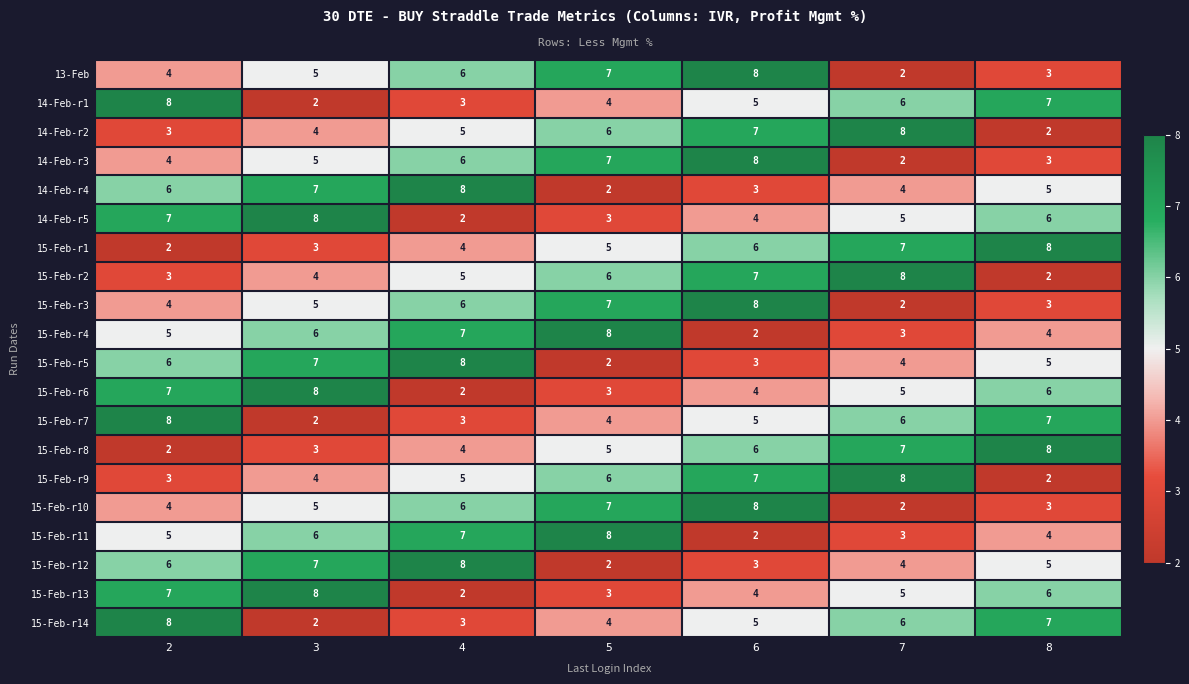

At which label is 15-Feb-r7 closest to 5?

6